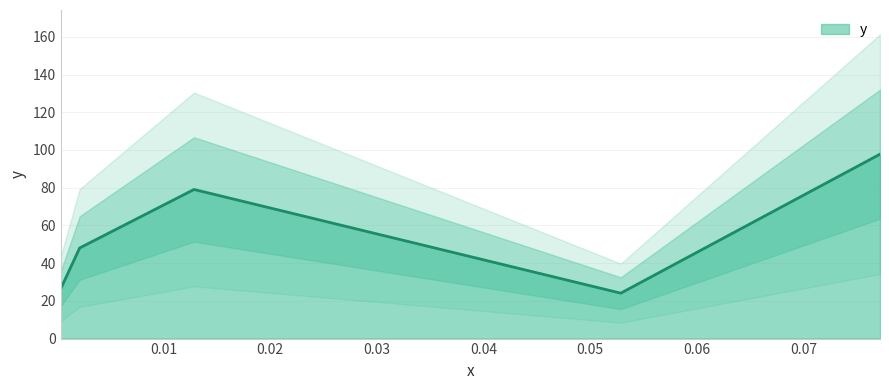

Reading right to left, what are all the values shown in this chart?

97.8	24.1	79.1	48.0	26.3